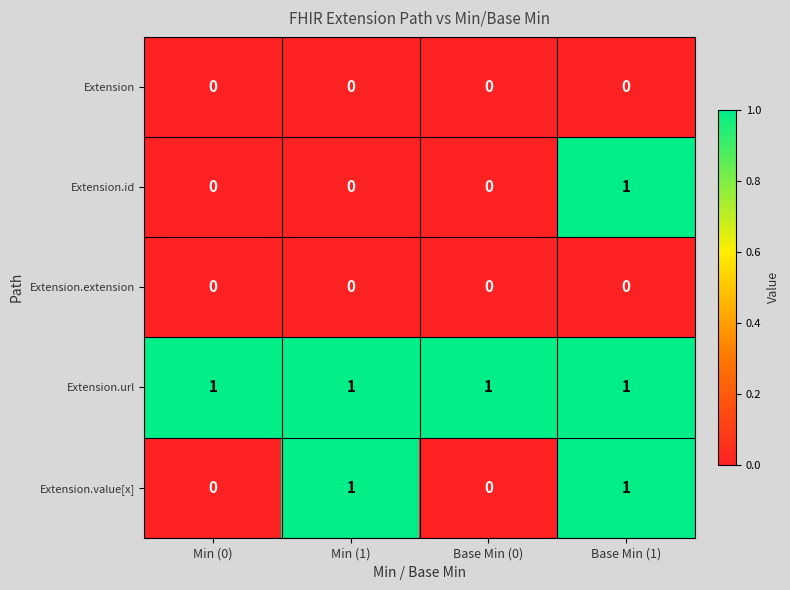

True or false: Extension.value[x] has a value of 0 at Base Min (0).

True